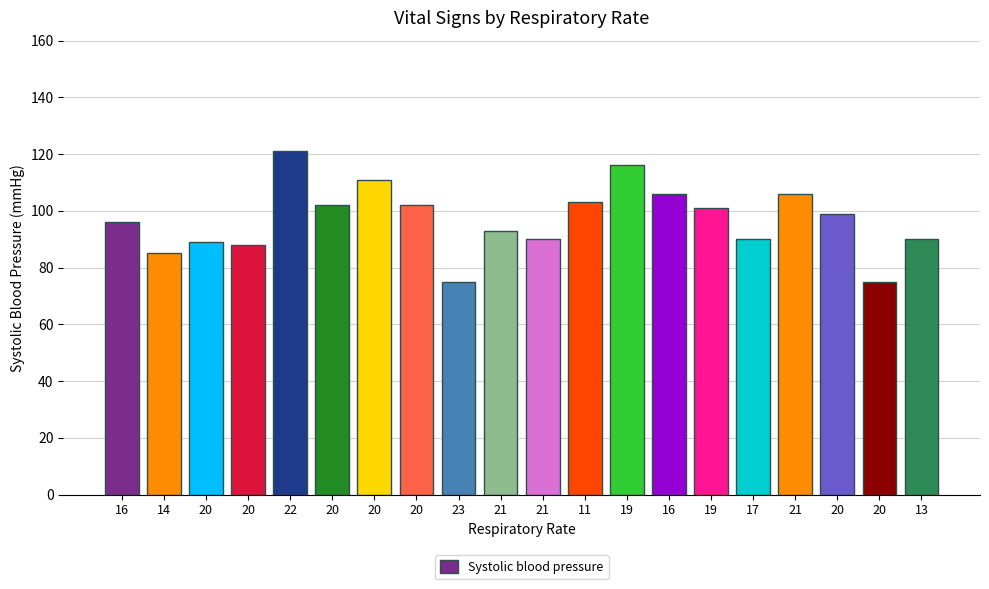

Which has a higher value, 13 or 23?

13